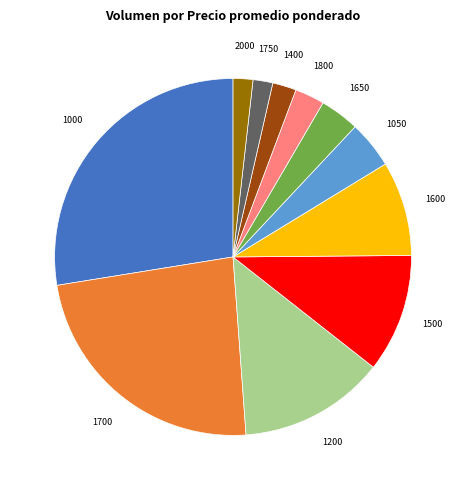

Is there a majority slice in this chart?

No